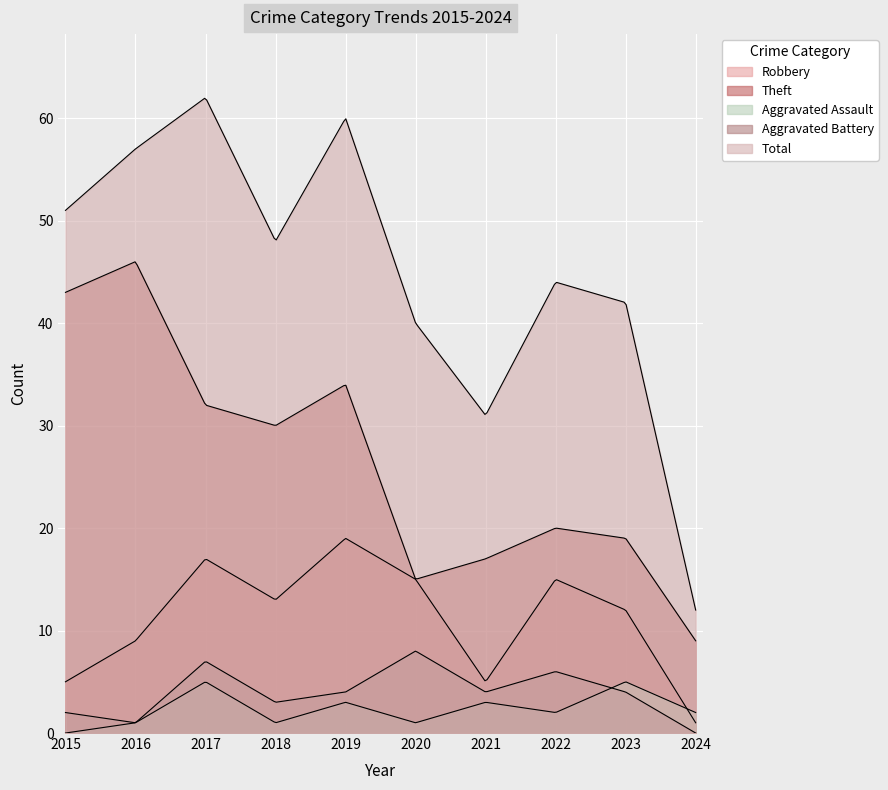

Is the value of Aggravated Battery at 2019 greater than the value of Theft at 2020?

No